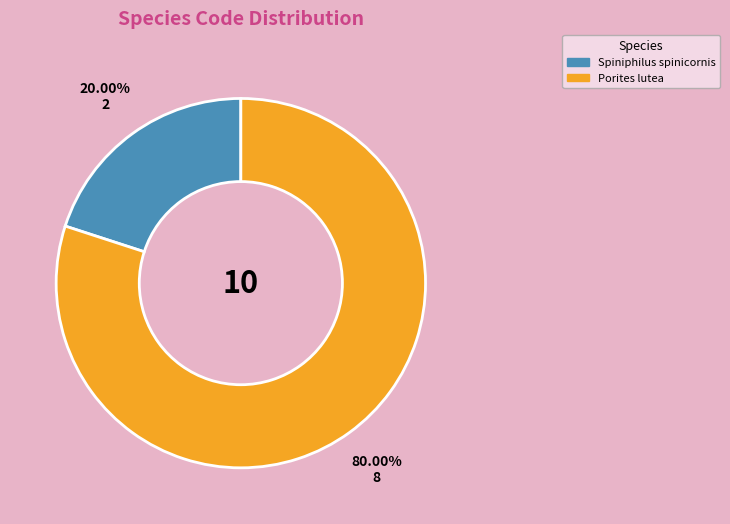

Which has a higher value, Spiniphilus spinicornis or Porites lutea?

Porites lutea